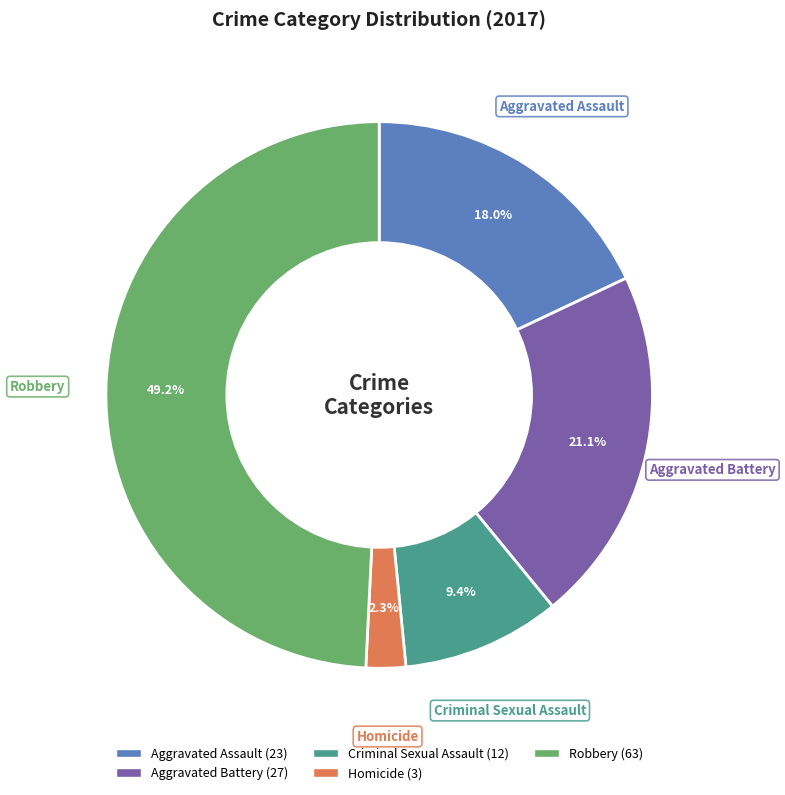

To the nearest percent, what is the combined percentage of Aggravated Battery and Homicide?

23%